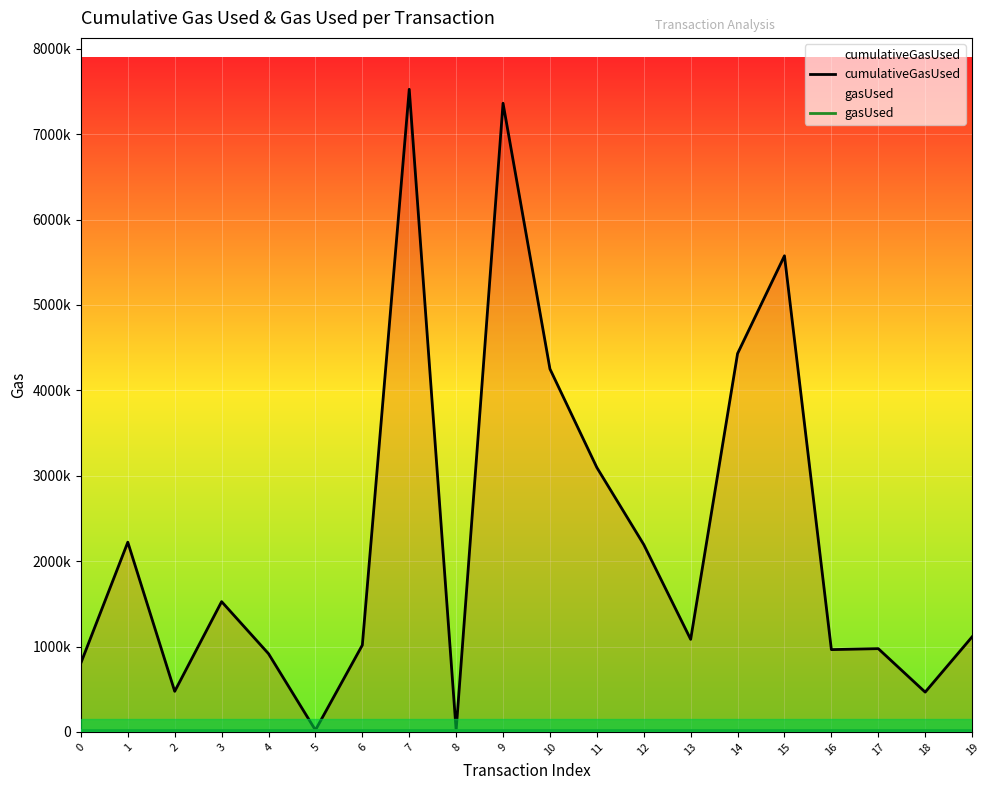

Which series has the largest total across all categories?

cumulativeGasUsed